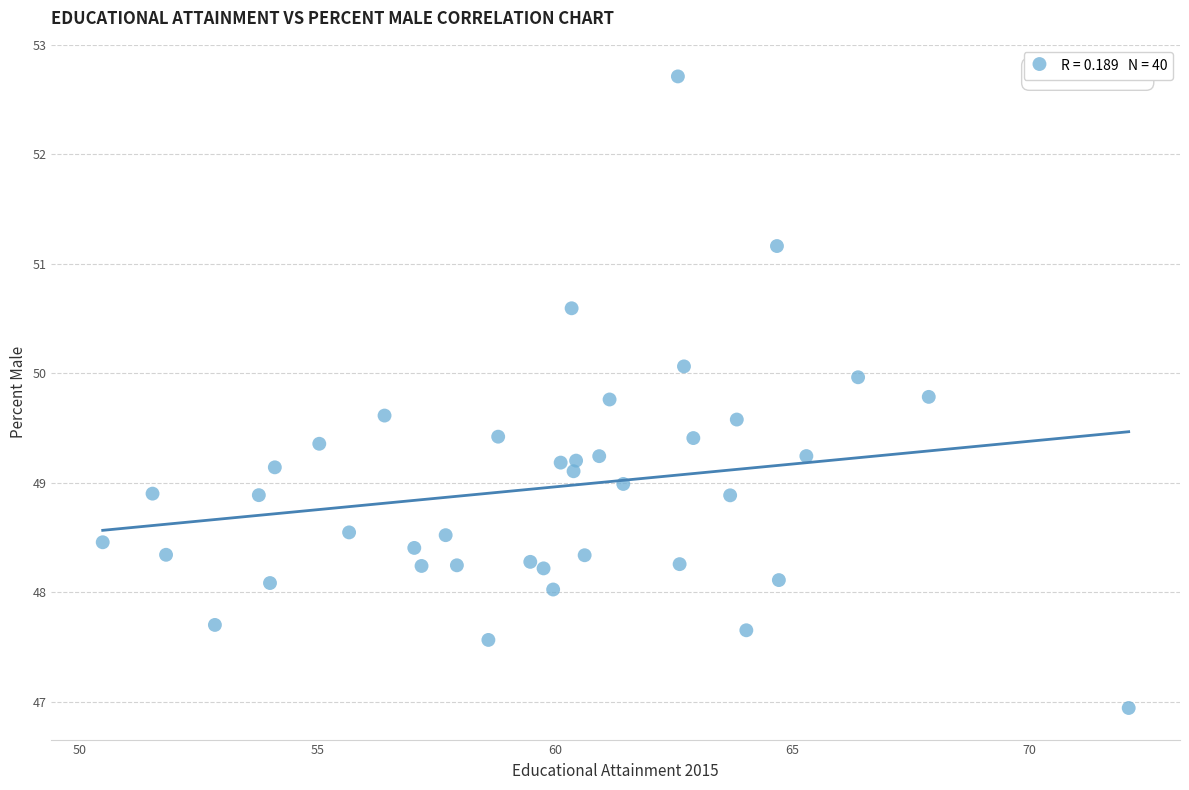

What is the range of Y values (max minus min)?

5.8